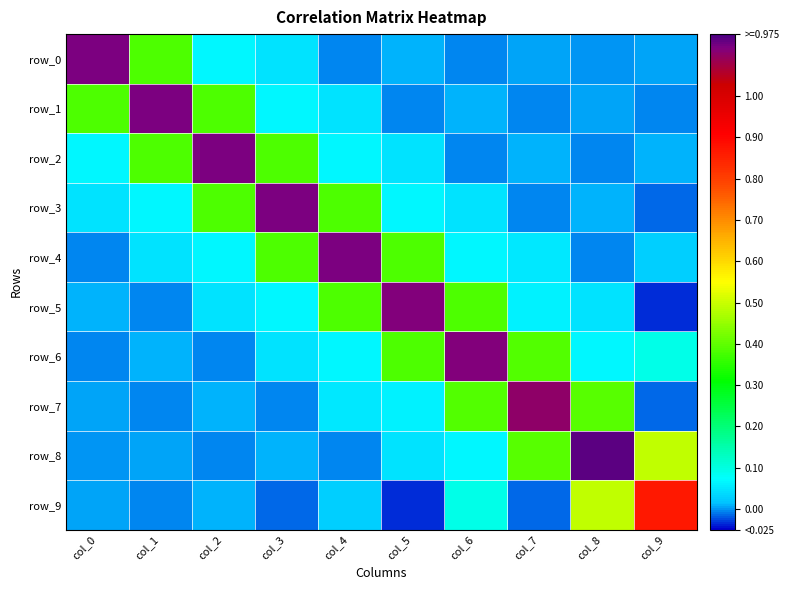

At col_8, list the series in order from smallest to largest.

row_4, row_2, row_0, row_1, row_3, row_5, row_6, row_7, row_9, row_8